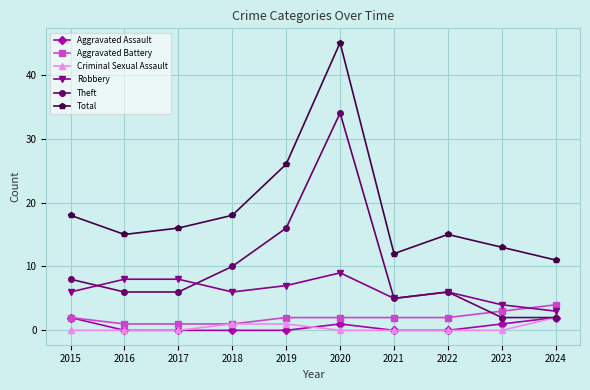

True or false: Total and Aggravated Assault intersect in this chart.

False